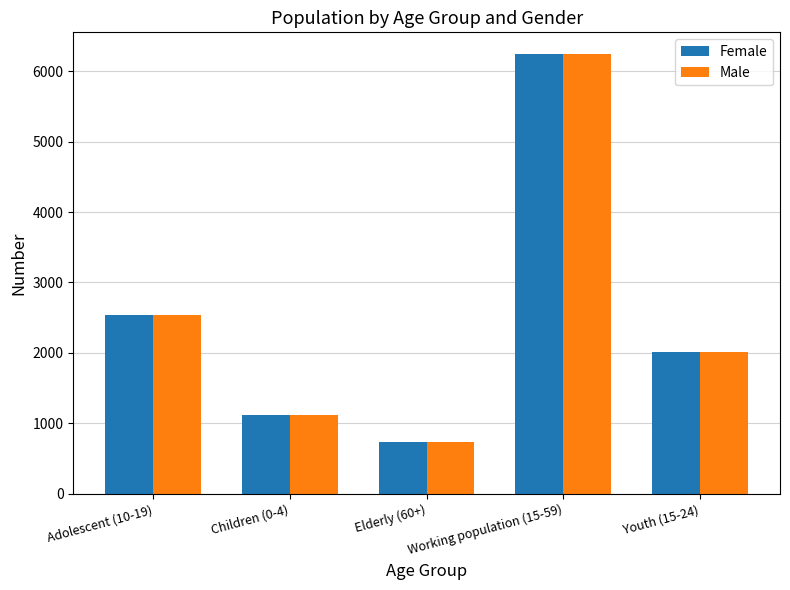

Is it true that Male equals 2019 at Youth (15-24)?

True